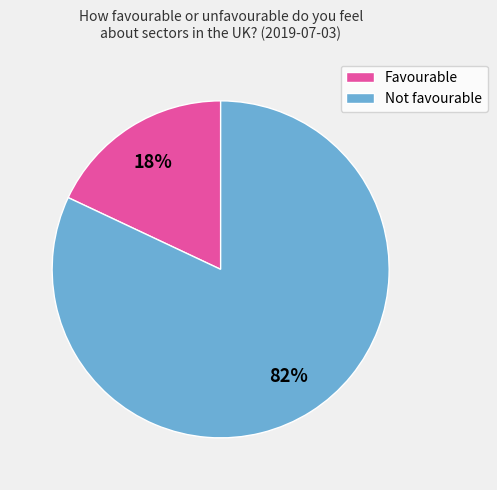

Is there a majority slice in this chart?

Yes